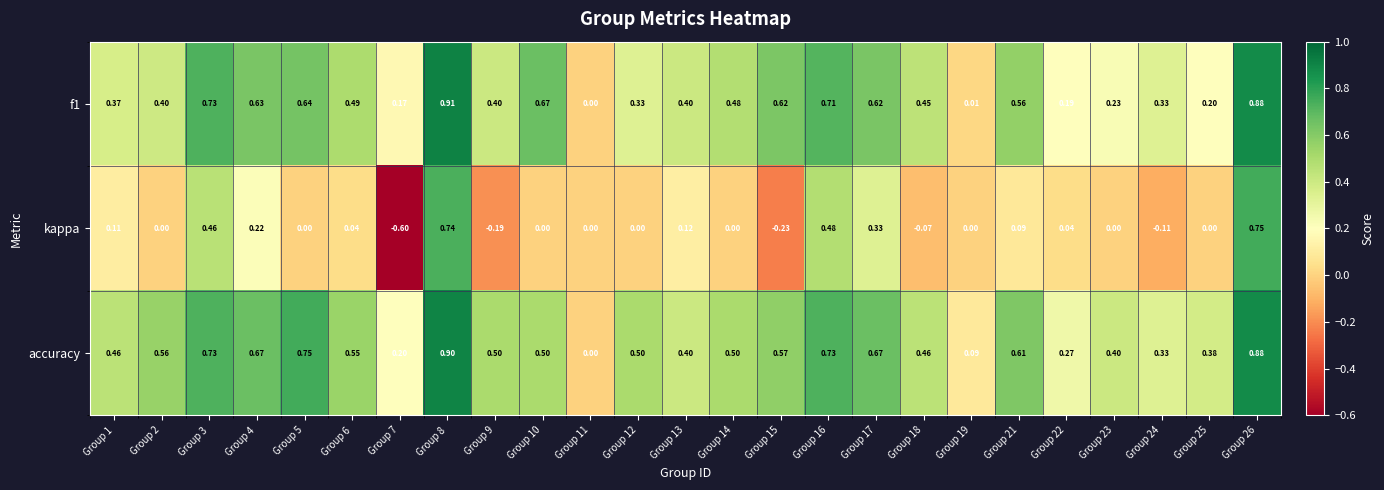

Is the value of kappa at Group 12 greater than the value of f1 at Group 2?

No